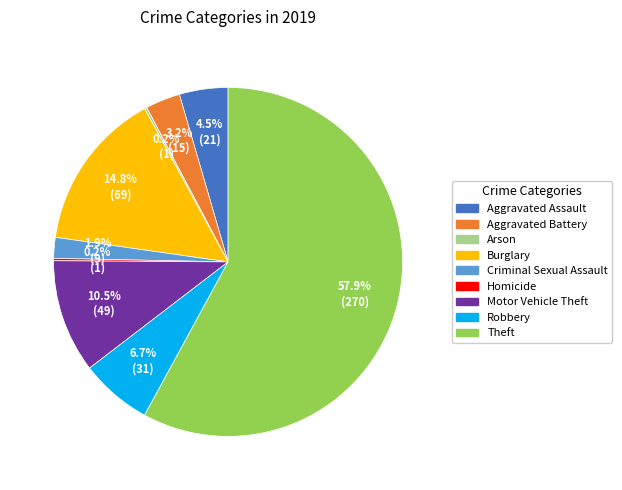

Which slice is the largest?

Theft